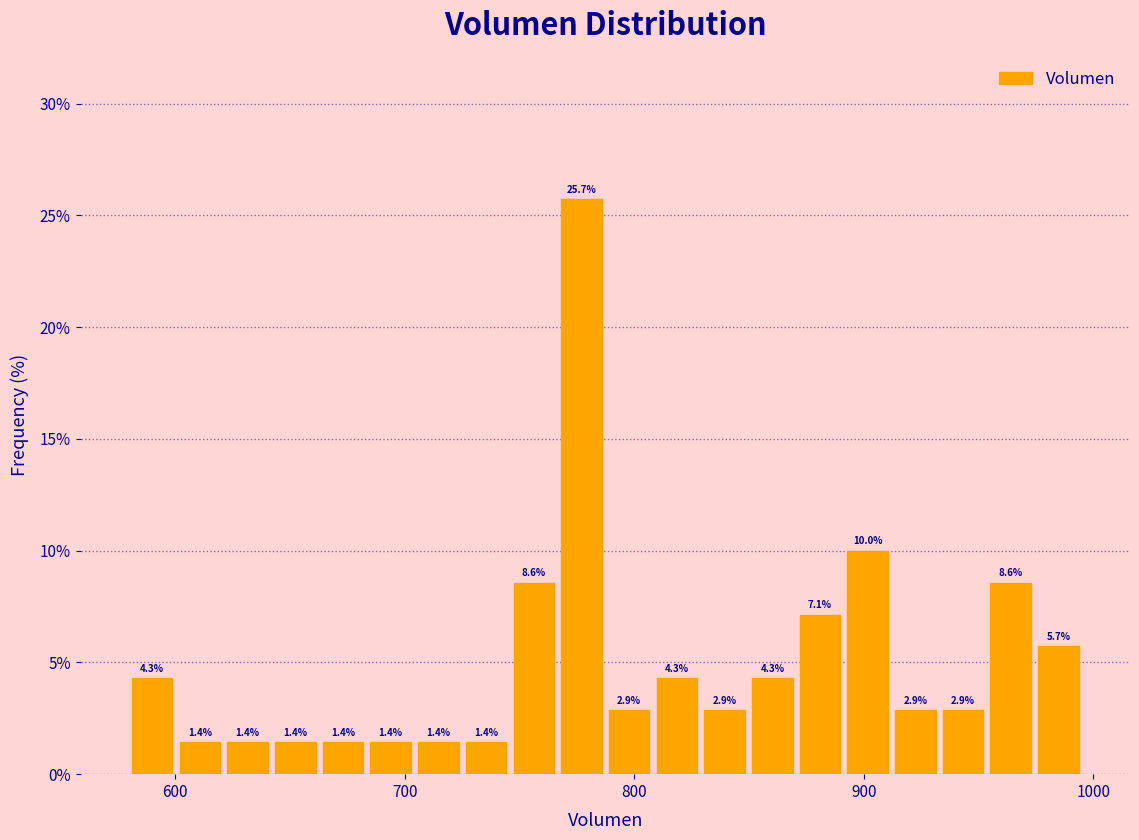

Around what value on the x-axis is the tallest bar? Give the approximate position of its centre, as read against the axis.

780